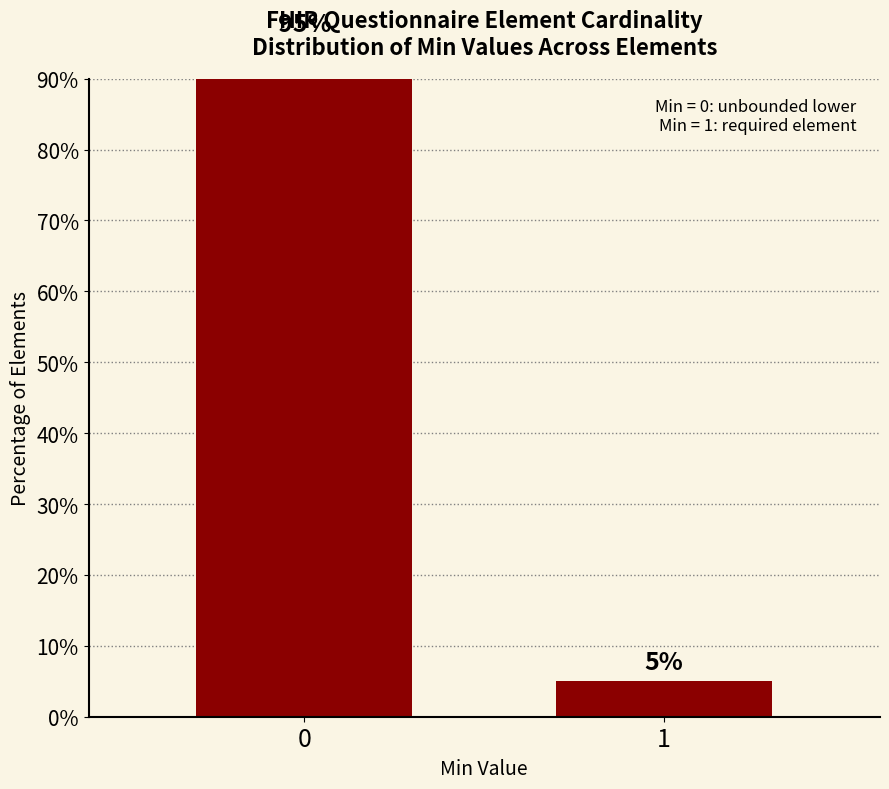

The value at 1 is 5. True or false?

True